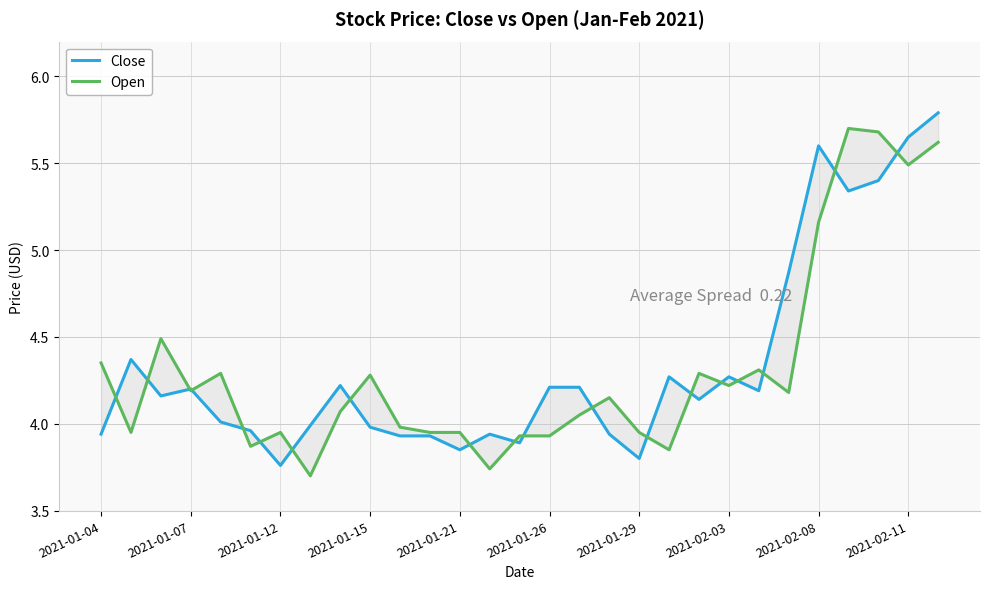

Between 15 and 2021-01-21, which is larger?

15